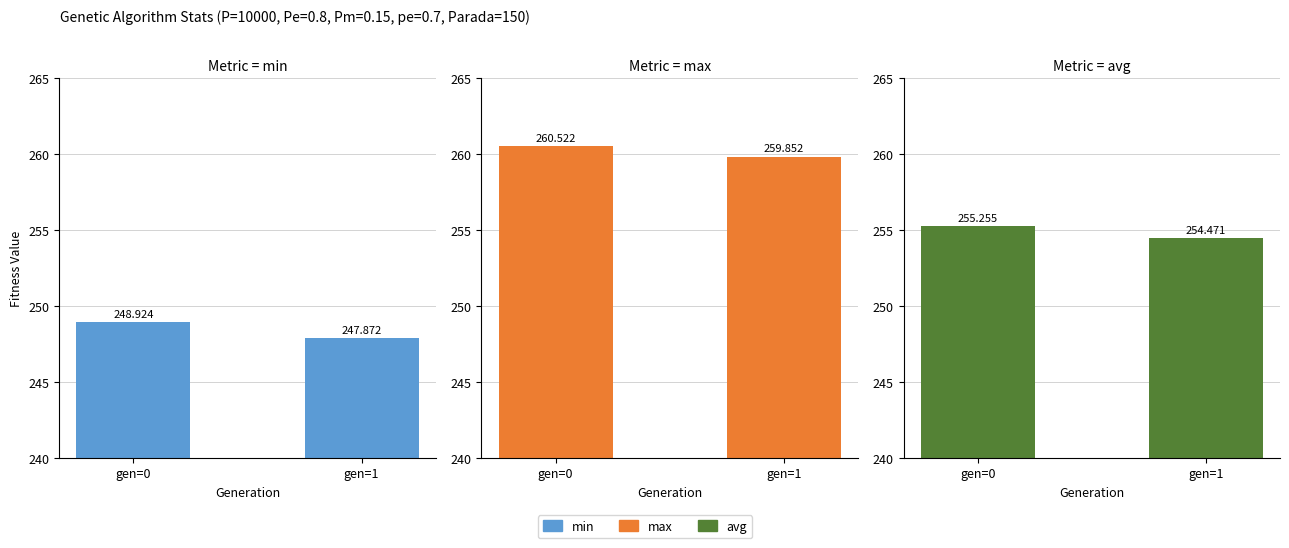

How many bars are there in total?

6